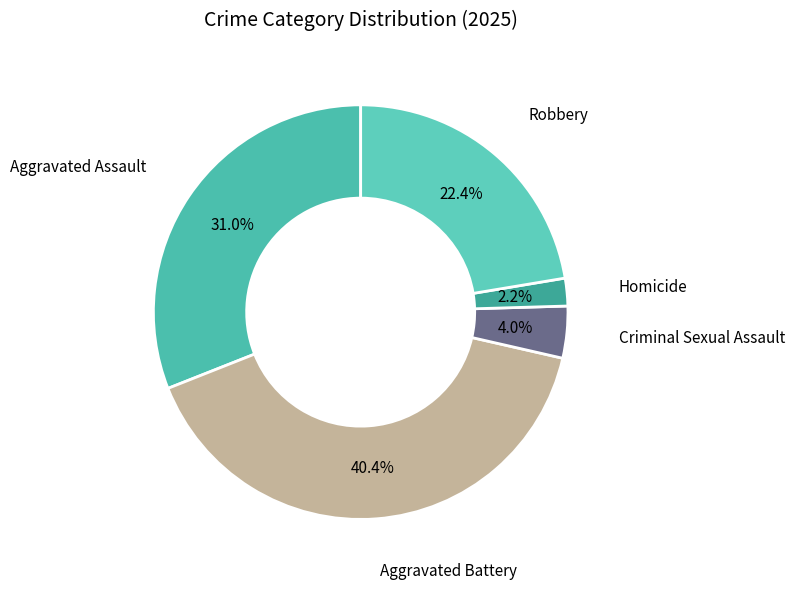

To the nearest percent, what is the difference between the Criminal Sexual Assault and Aggravated Assault slice percentages?

27%